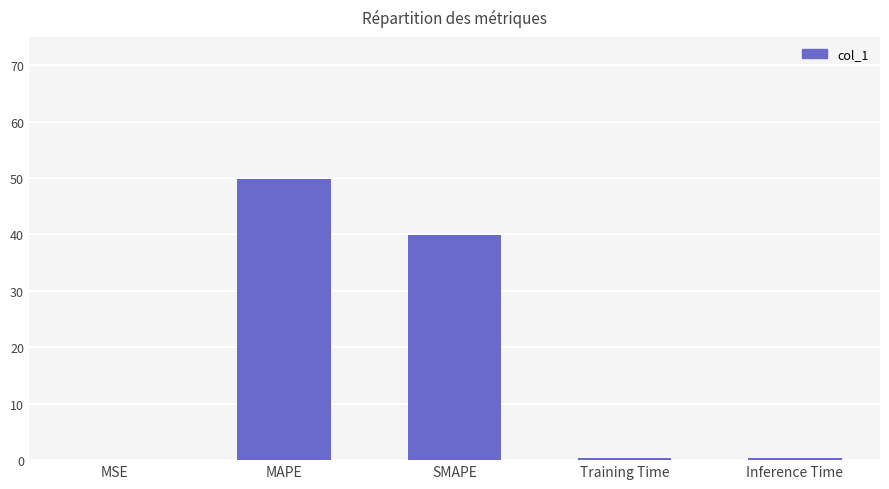

Is it true that the value at SMAPE is 39.8?

True